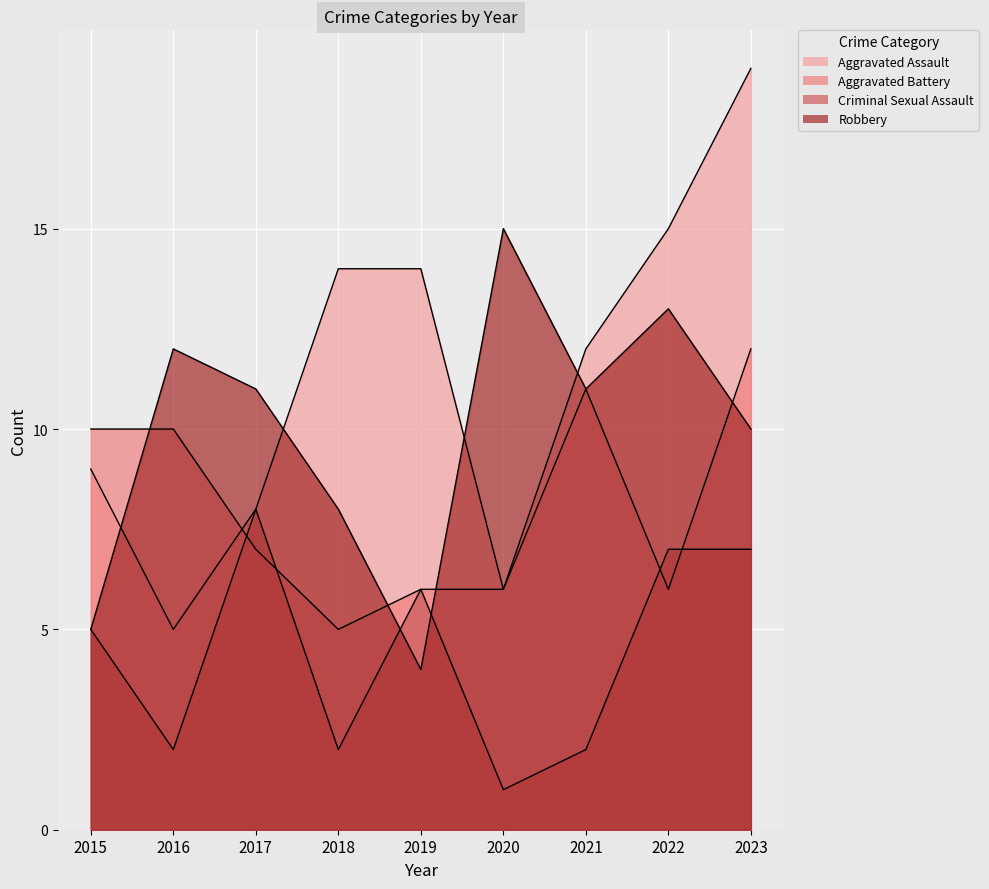

At 2023, list the series in order from largest to smallest.

Aggravated Assault, Aggravated Battery, Robbery, Criminal Sexual Assault